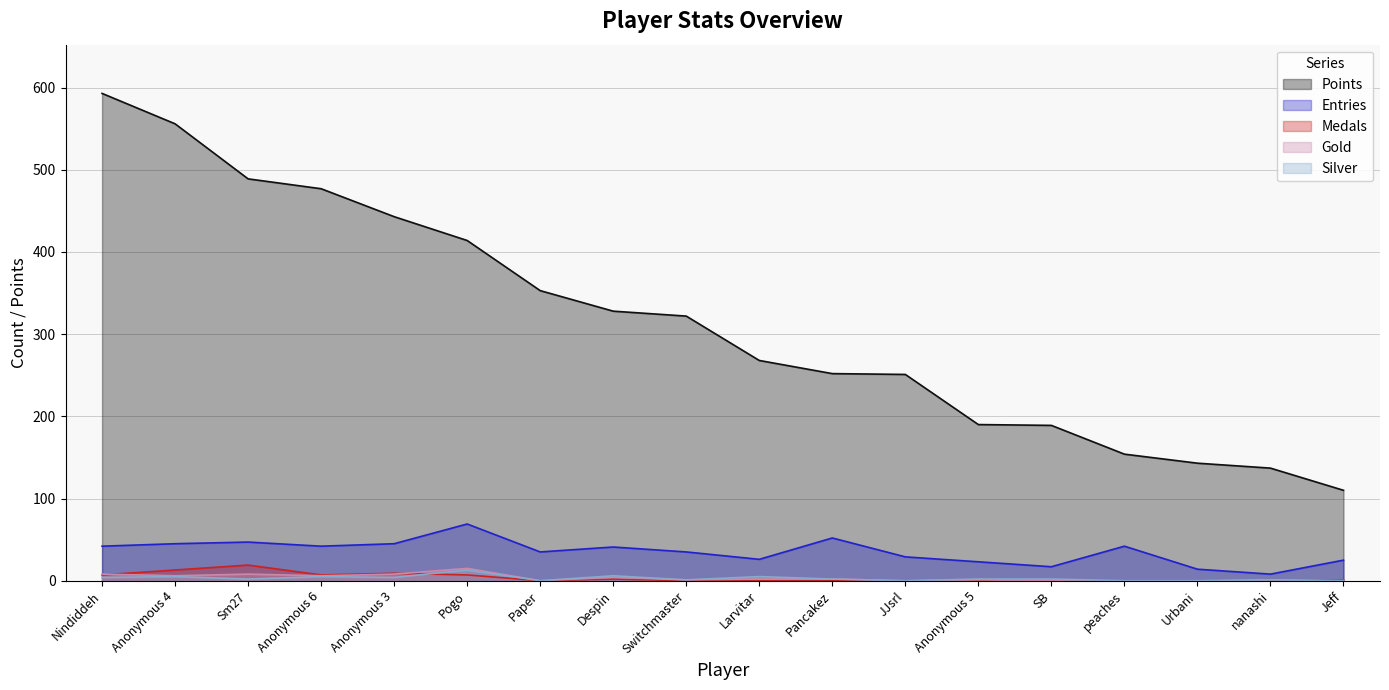

The value of Silver at SB is 2. True or false?

True